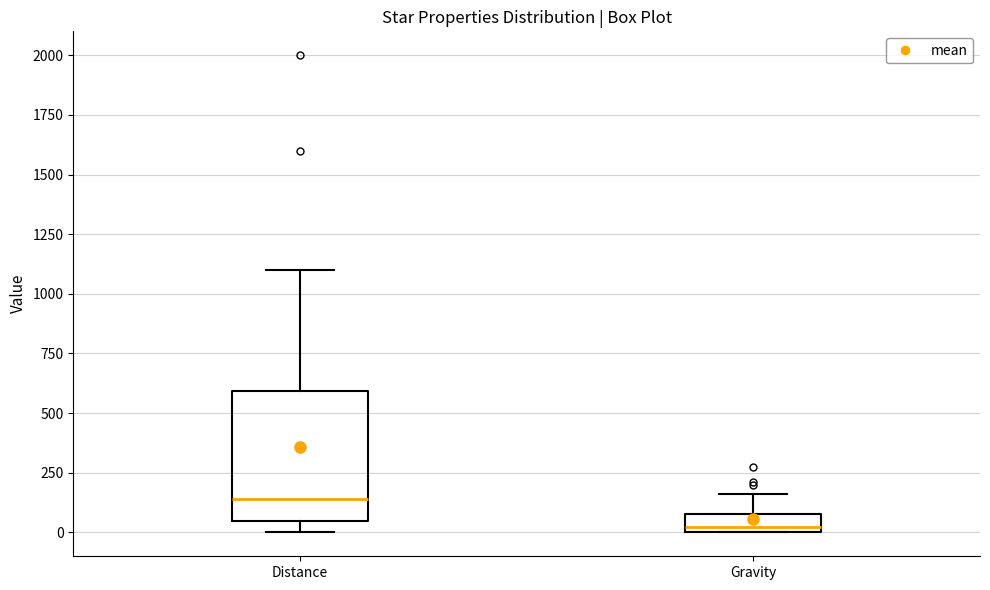

Reading left to right, read every box against the y-axis: the position of its median line, the range the box covers, and the ends of its whiskers. The values are not printed on the chart, so give them approximately, as read against the axis.

Distance: median 150, box 50 to 600, whiskers 0 to 1100
Gravity: median 0 (just above the box's lower edge), box 0 to 100, whiskers 0 to 150